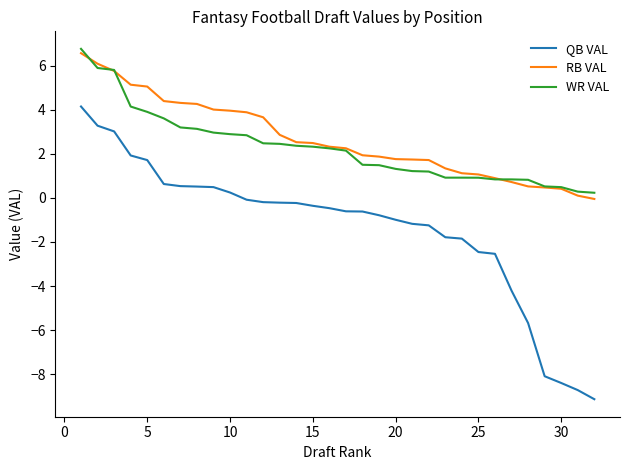

Does the chart have visible grid lines?

No